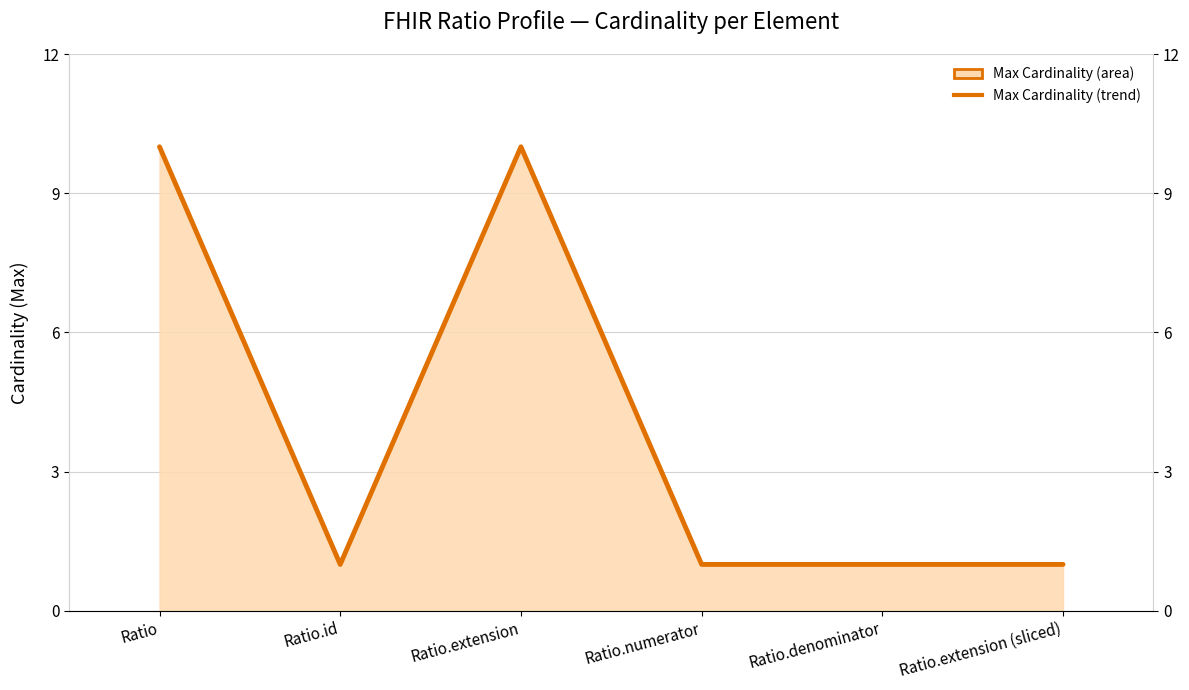

At which category does the data reach its first local valley?

Ratio.id